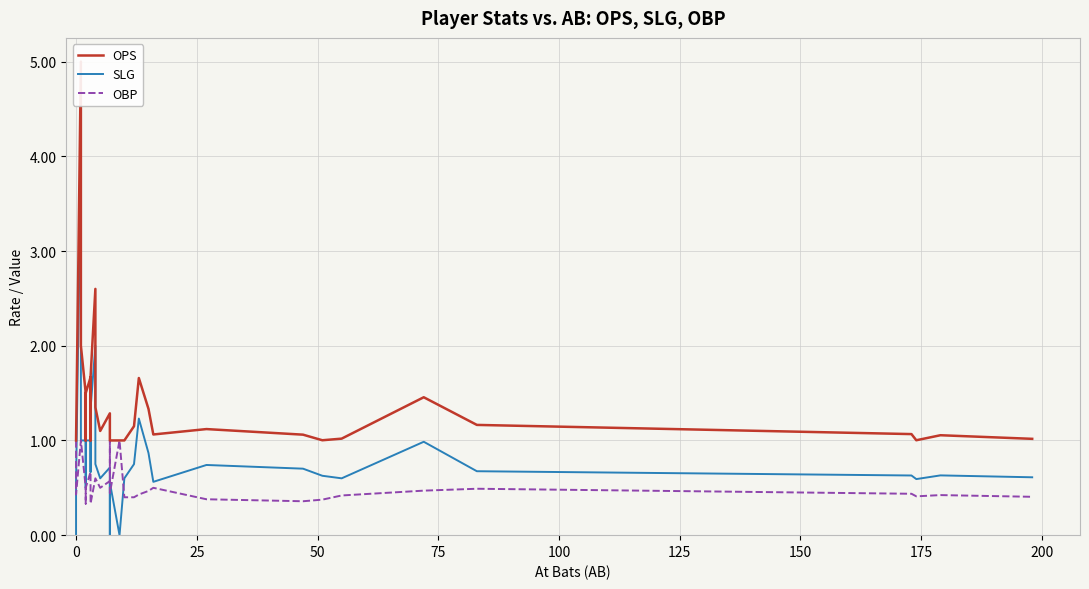

What is the difference between the maximum and second lowest values in the SLG series?

4.0